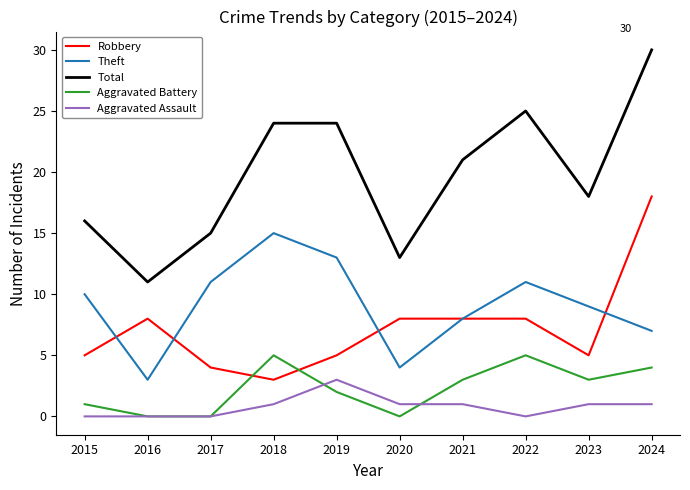

What is the total value across all series at 2018?

48